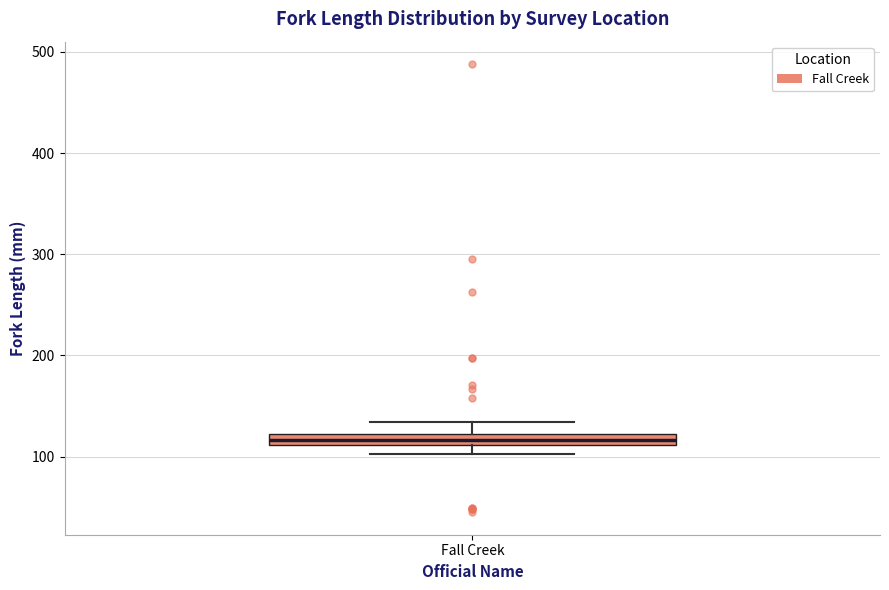

Where does the upper whisker of the box for Fall Creek end on the y-axis? The values are not printed on the chart, so give them approximately, as read against the axis.

130